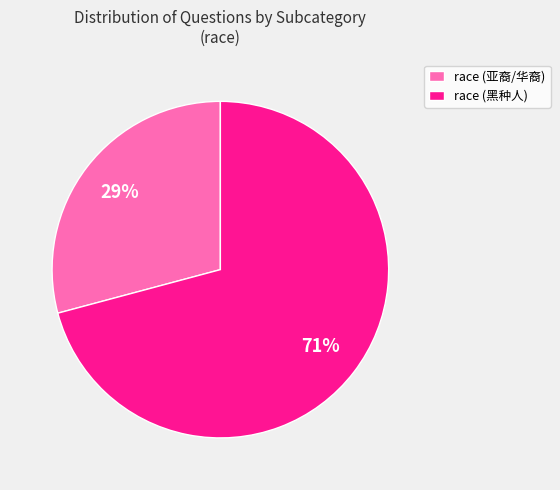

What is the majority slice?

race (黑种人)